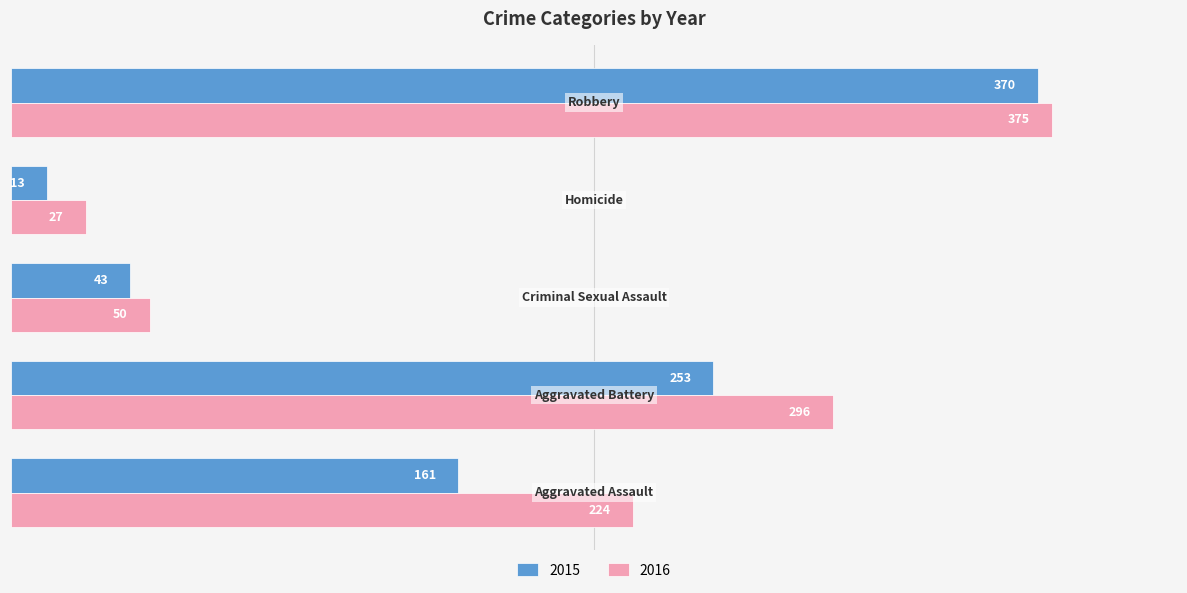

What is the maximum value for 2016?

375